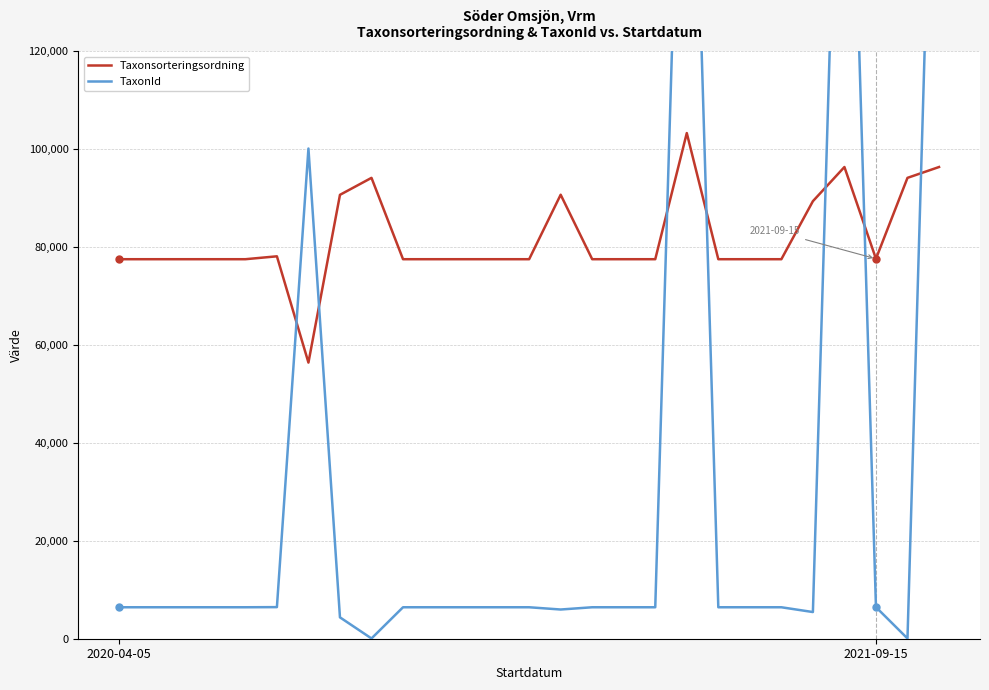

Rank the series by their average value, from lowest to highest.

TaxonId, Taxonsorteringsordning